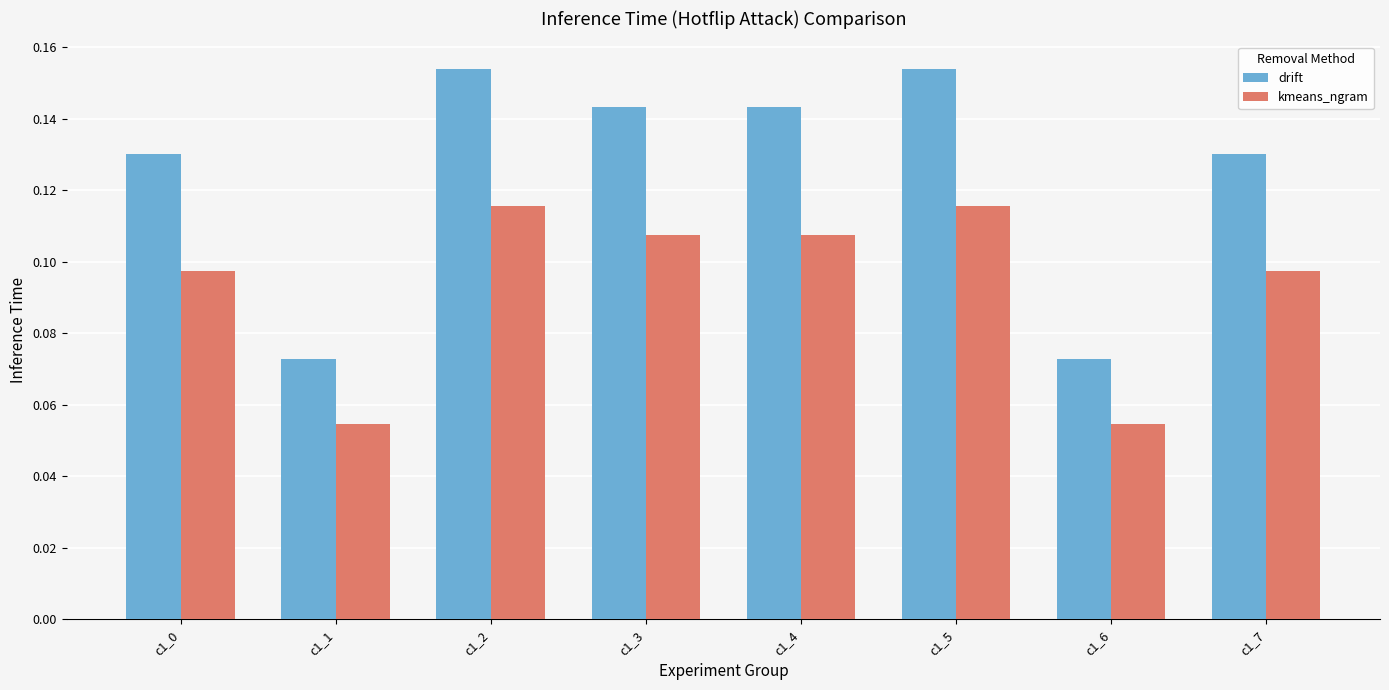

Which series has the widest spread of values?

drift